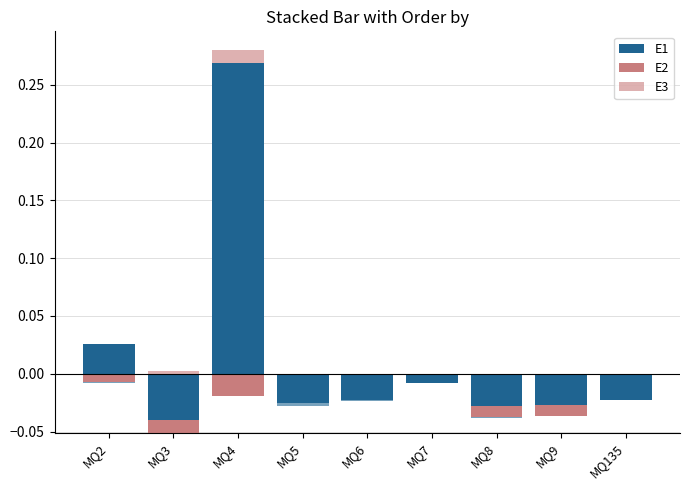

Rank the series by their maximum value, from highest to lowest.

E1, E3, E2